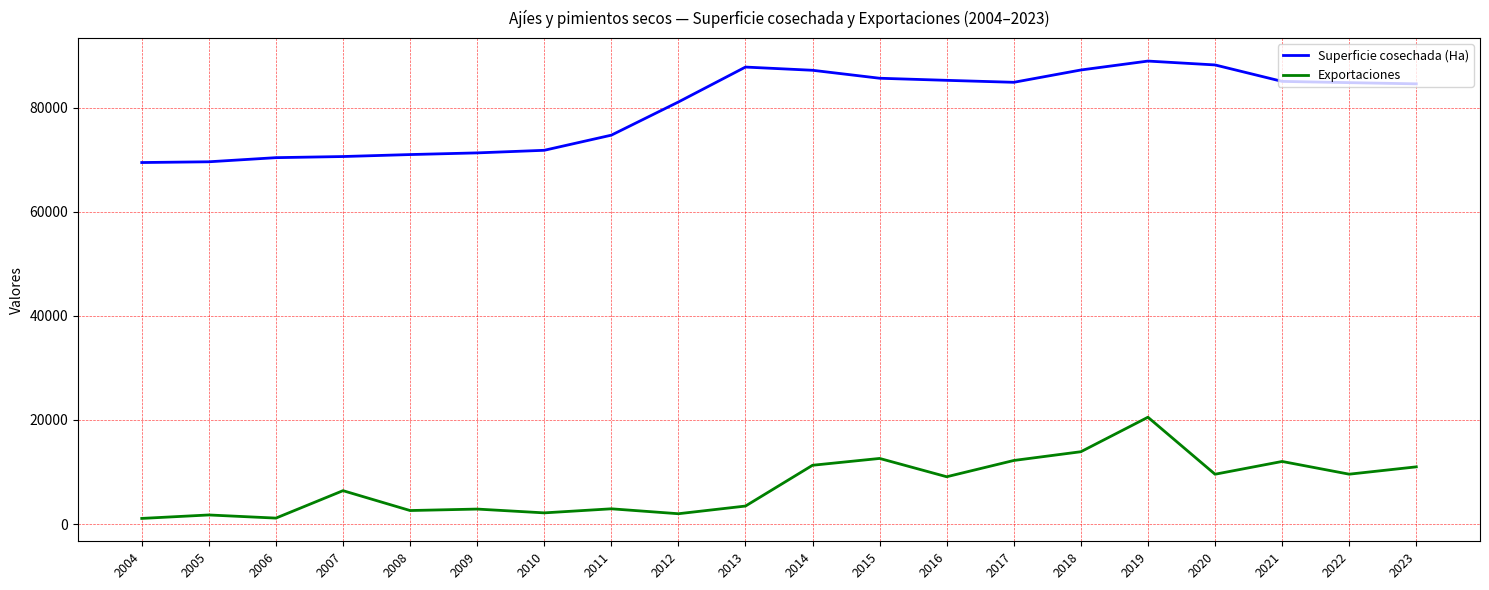

What is the difference between the maximum and minimum values in the Superficie cosechada (Ha) series?

19493.0